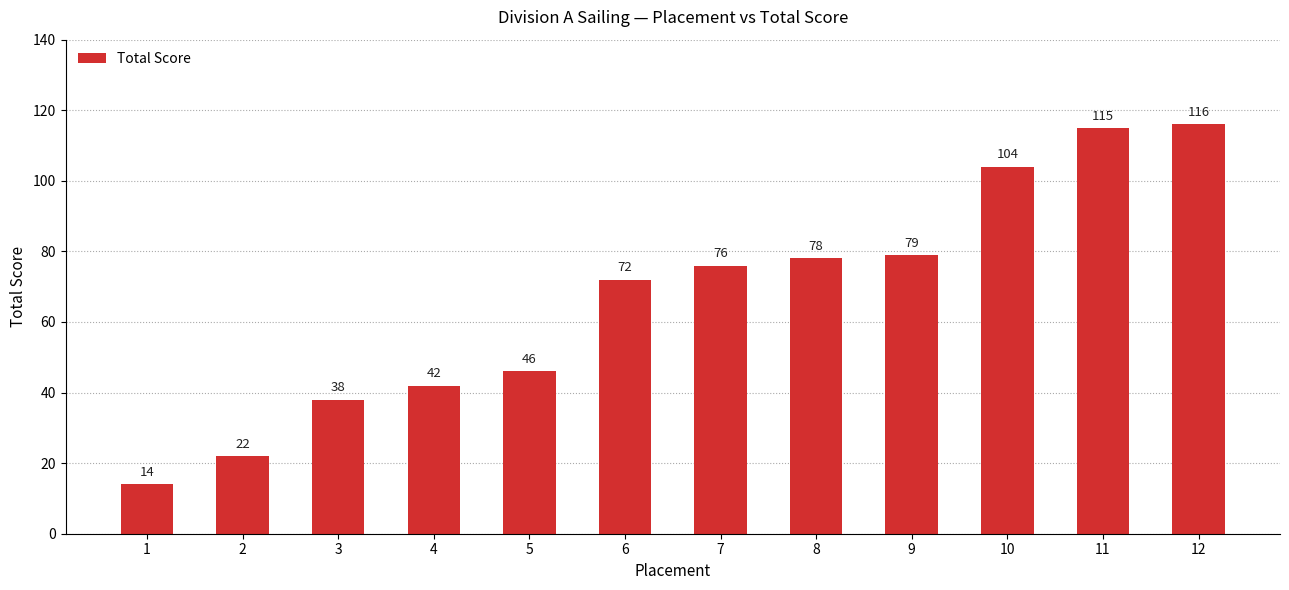

List the labels in order of value, smallest first.

1, 2, 3, 4, 5, 6, 7, 8, 9, 10, 11, 12